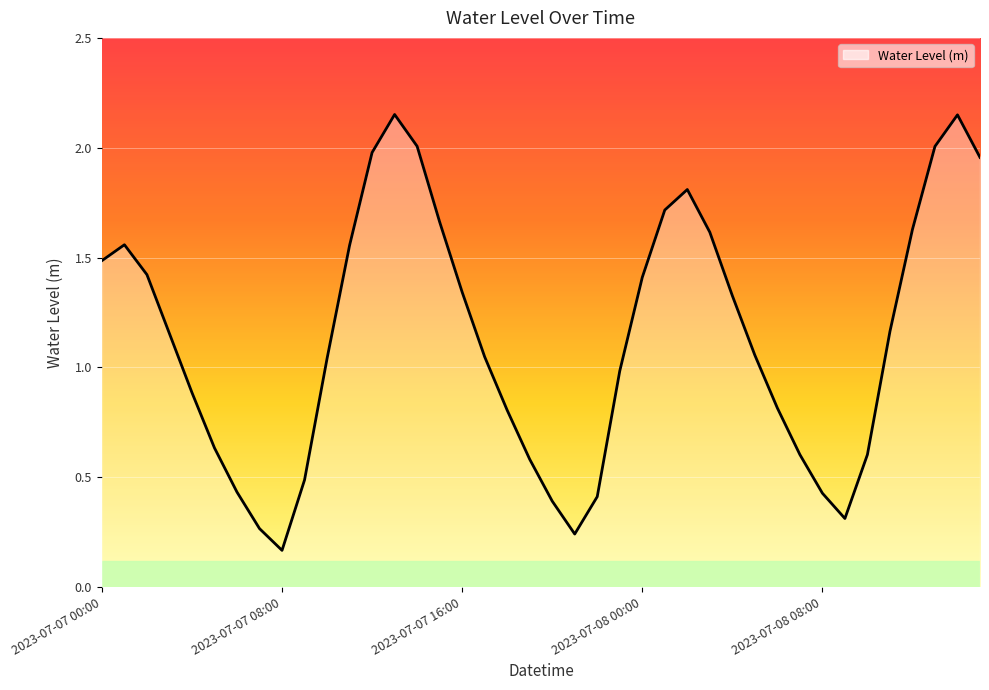

How many lines are shown in the chart?

1